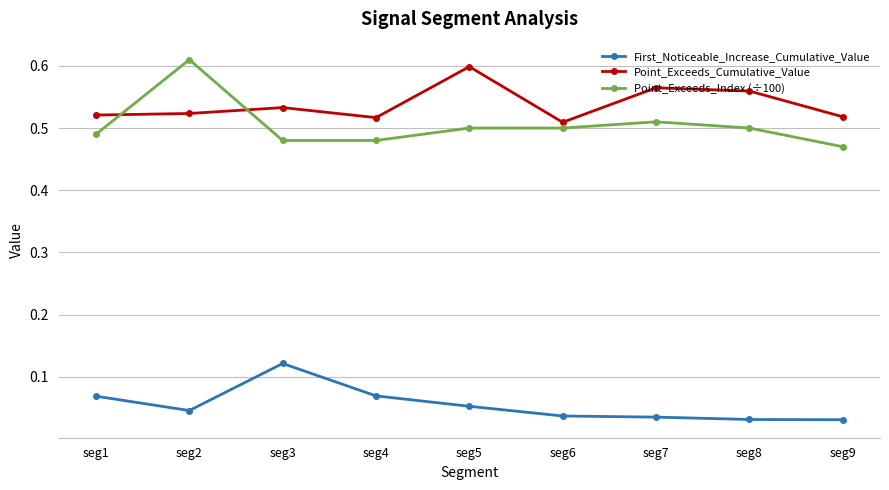

Which series changed the most between seg3 and seg6?

First_Noticeable_Increase_Cumulative_Value